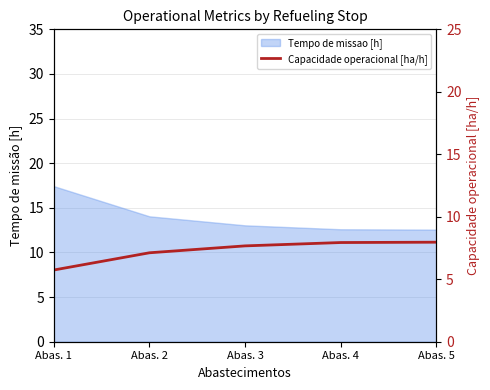

True or false: there are more than 0 points higher than both neighbors.

False